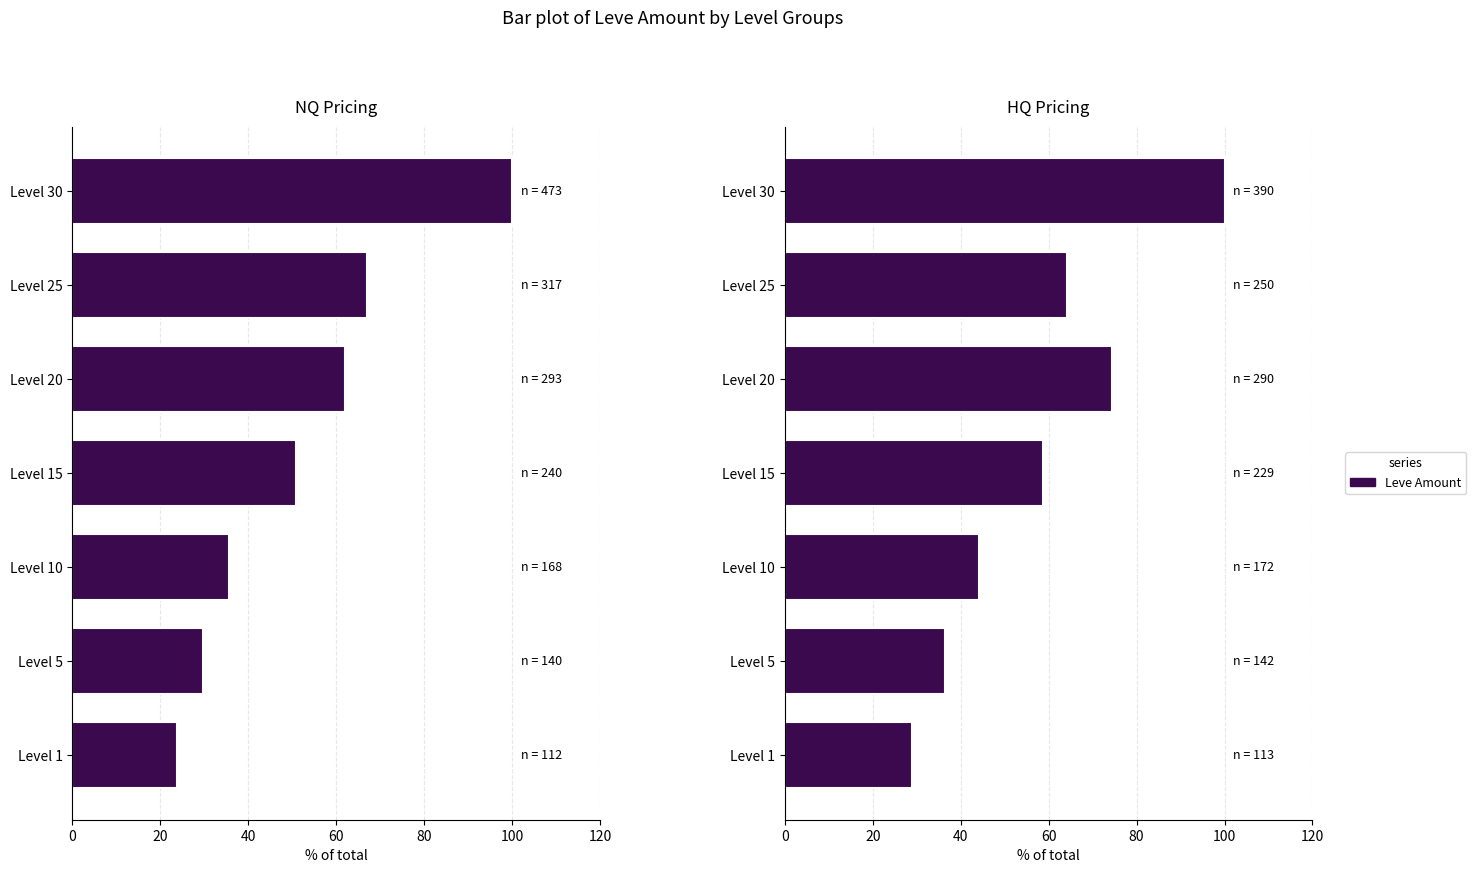

Which has a higher value, Level 25 or Level 15?

Level 25